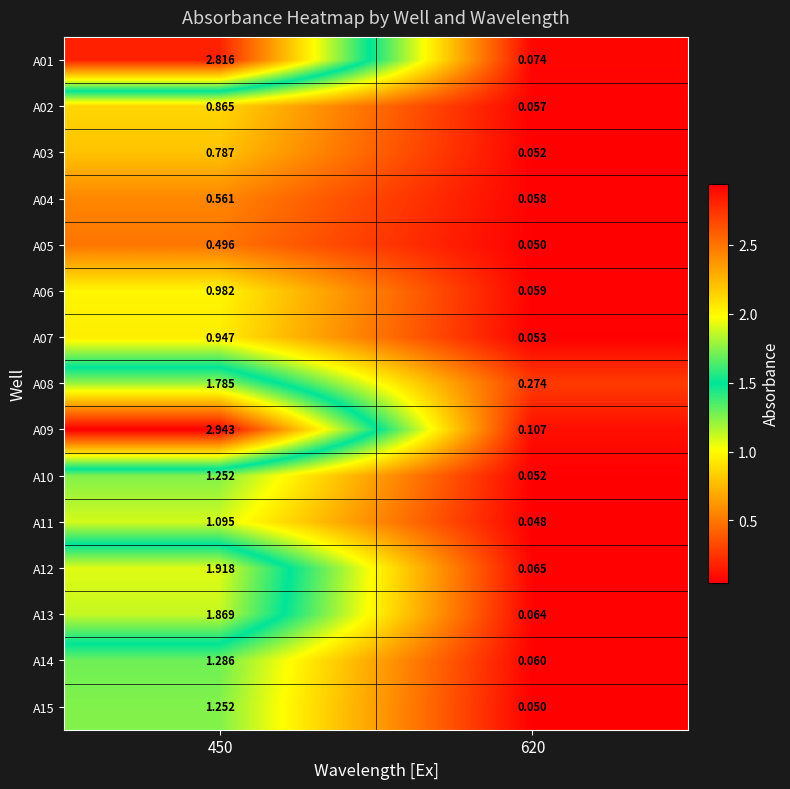

Which series has the largest total across all categories?

A09